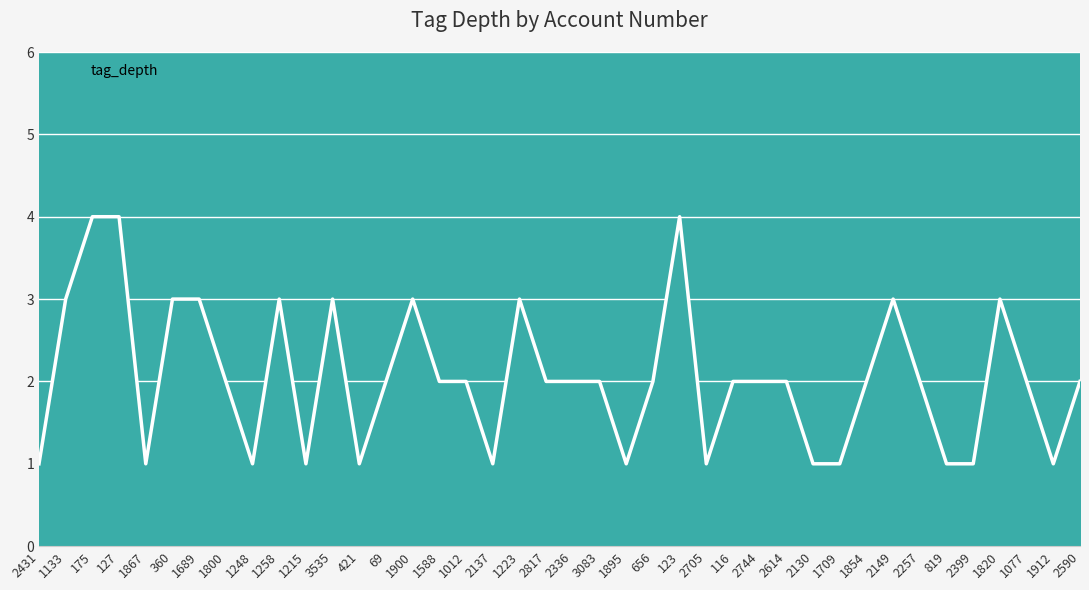

Reading right to left, transcribe all the data shown in this chart.

2	1	2	3	1	1	2	3	2	1	1	2	2	2	1	4	2	1	2	2	2	3	1	2	2	3	2	1	3	1	3	1	2	3	3	1	4	4	3	1